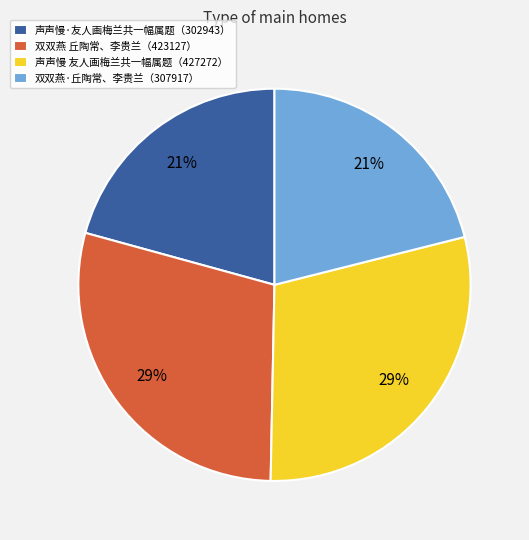

To the nearest percent, what is the combined percentage of 声声慢 友人画梅兰共一幅属题（427272） and 声声慢·友人画梅兰共一幅属题（302943）?

50%